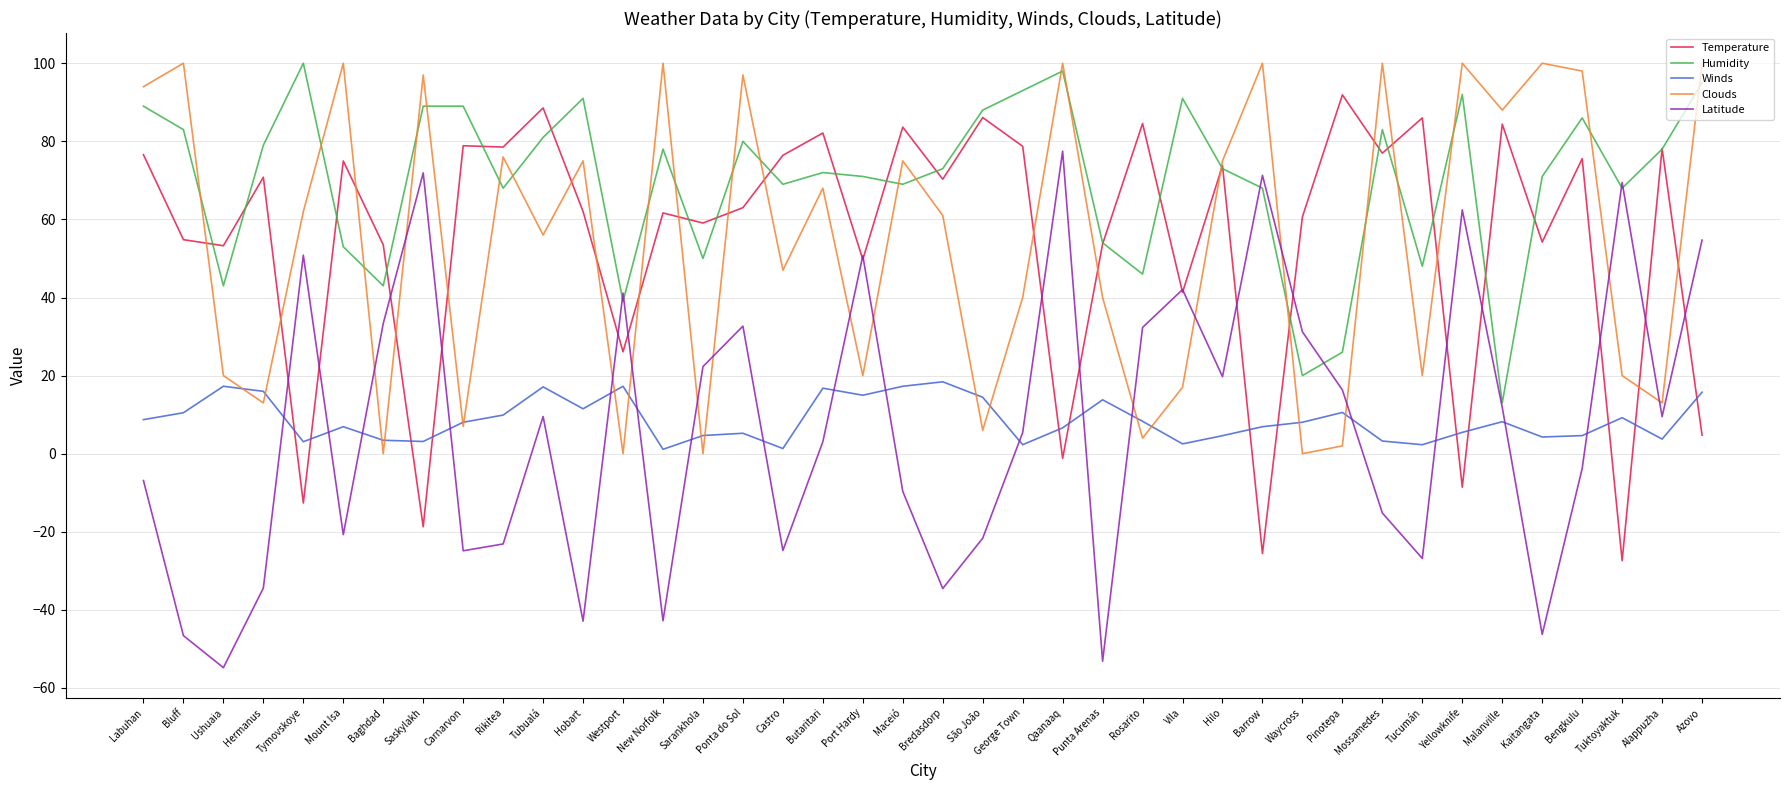

How many values in Latitude are below zero?

18